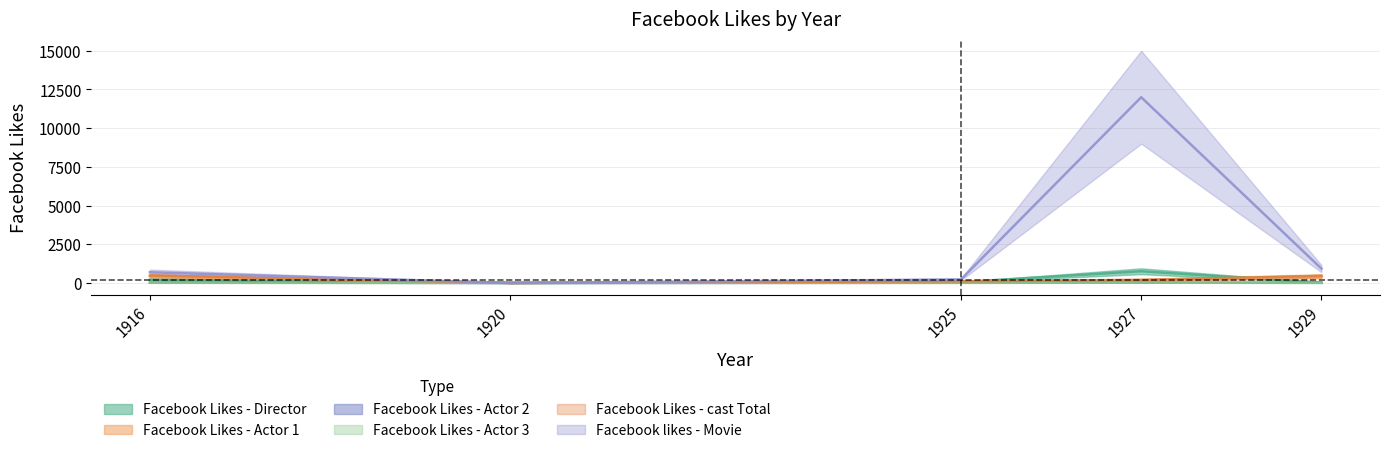

Which series has the largest total across all categories?

Facebook likes - Movie